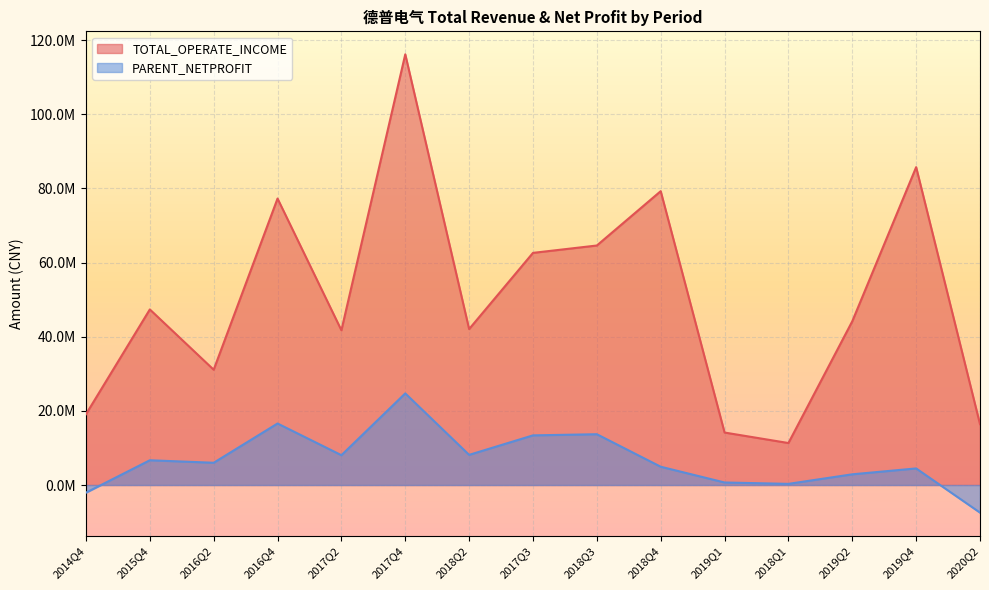

At which category does the chart reach its minimum across all series?

2020Q2